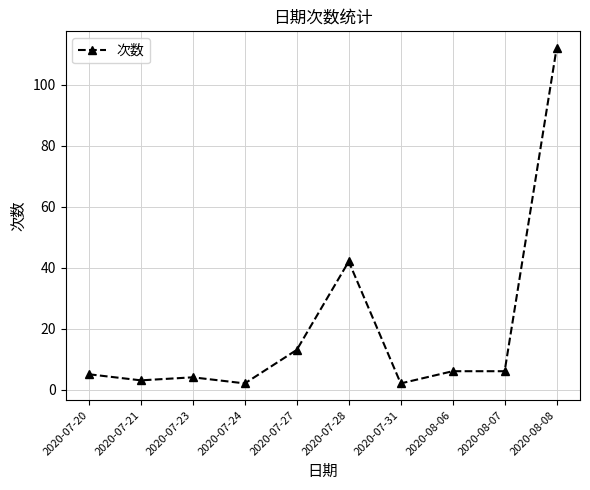

What is the sum of the values at 2020-07-27 and 2020-07-23?

17